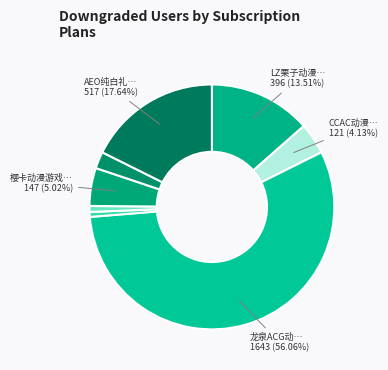

Rank the categories by value from lowest to highest.

第四届HP国风动漫游戏嘉年华, 苍渊动漫游戏嘉年华, thp01～风摄少微, CCAC动漫七夕（回馈展）, CCAC动漫游戏嘉年华, 樱卡动漫游戏嘉年华, LZ栗子动漫游戏嘉年华, AEO纯白礼赞动漫嘉年华, 龙泉ACG动漫游戏博览会